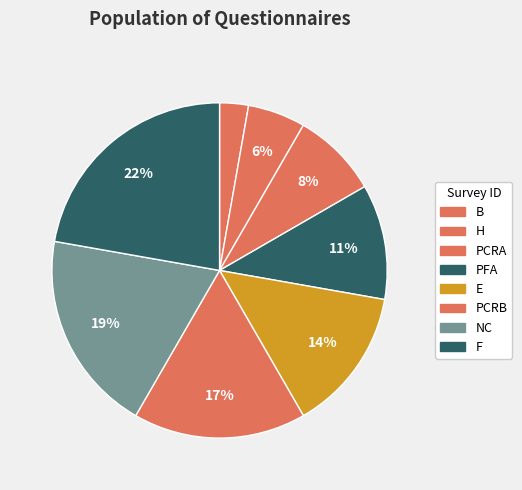

Count the number of slices in the pie.

8